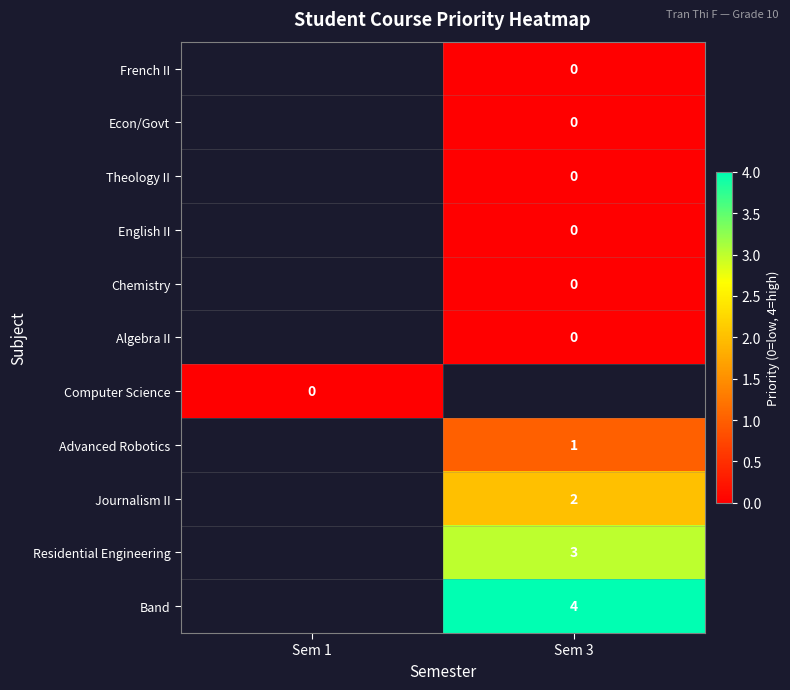

At which category does the chart reach its peak across all series?

Sem 3